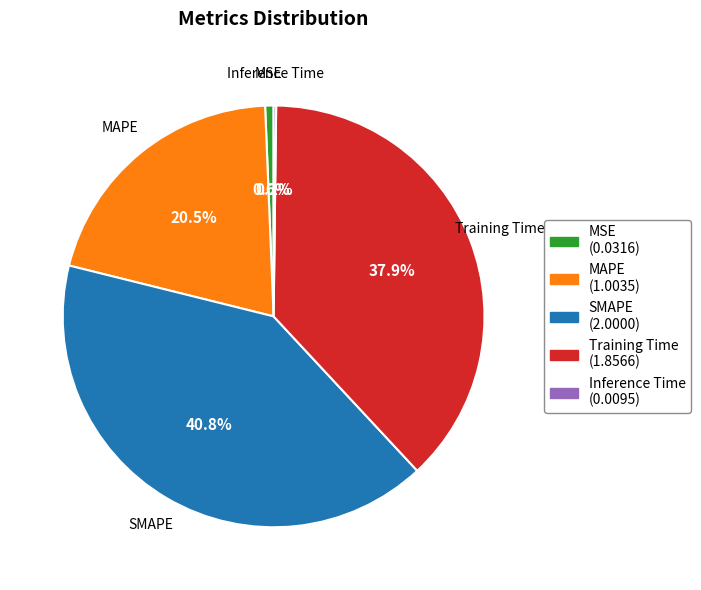

Which slice is the largest?

SMAPE